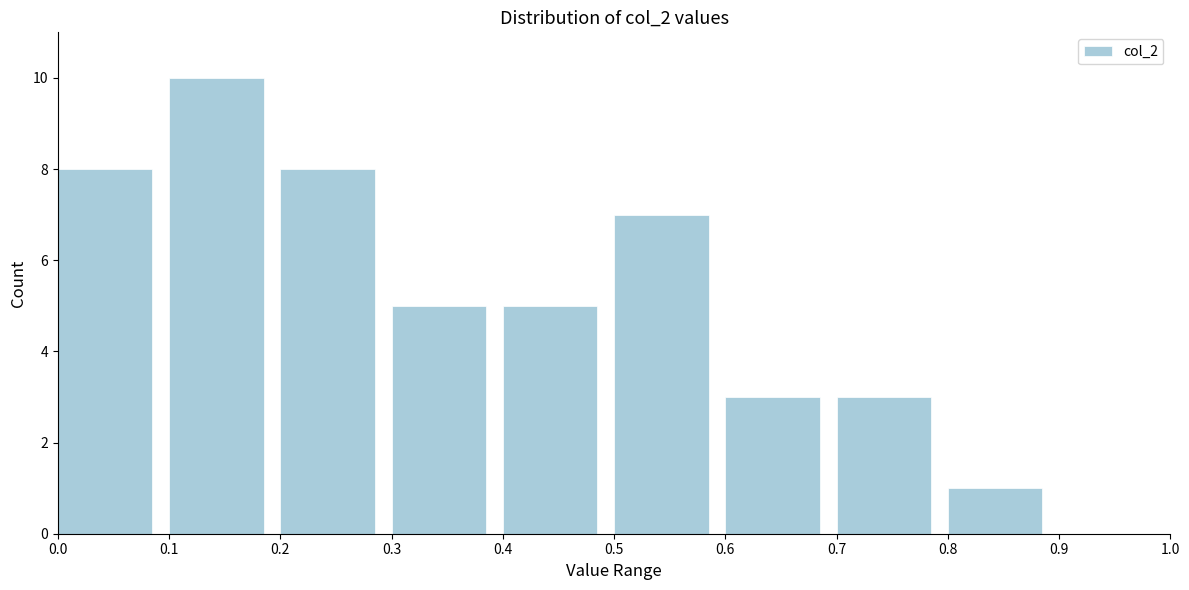

Reading left to right, transcribe this chart: for each bar, give the range it covers on the x-axis and its height. The values are not printed on the chart, so give them approximately, as read against the axis.

0.0 to 0.1: 8
0.1 to 0.2: 10
0.2 to 0.3: 8
0.3 to 0.4: 5
0.4 to 0.5: 5
0.5 to 0.6: 7
0.6 to 0.7: 3
0.7 to 0.8: 3
0.8 to 0.9: 1
0.9 to 1.0: 0